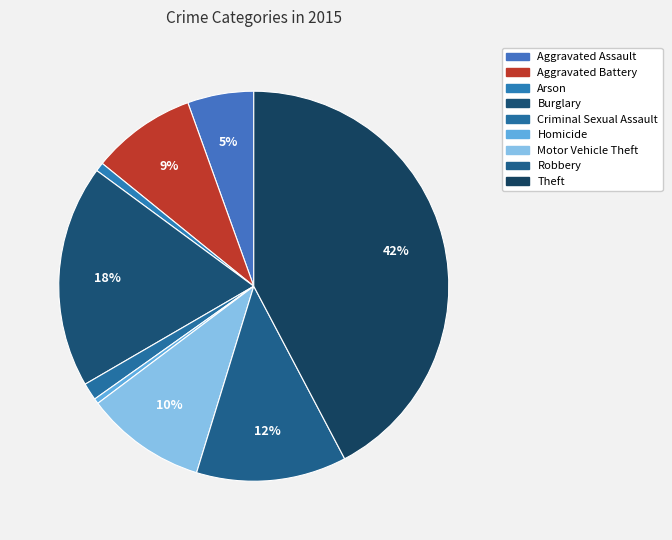

To the nearest percent, what is the difference between the Motor Vehicle Theft and Aggravated Assault slice percentages?

5%